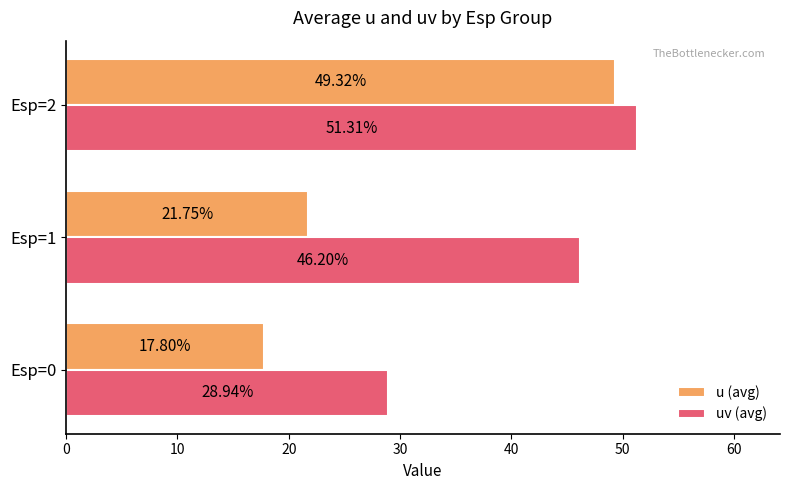

Which series has the largest total across all categories?

uv (avg)